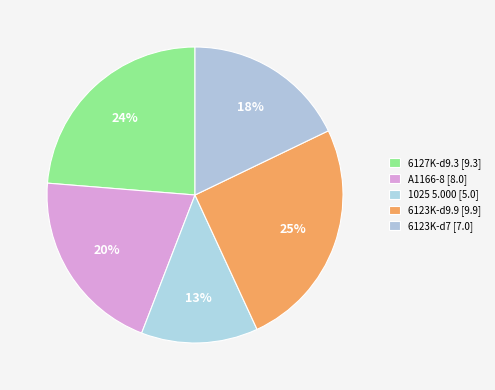

What percentage do 6123K-d9.9 and A1166-8 together represent?

45.7%